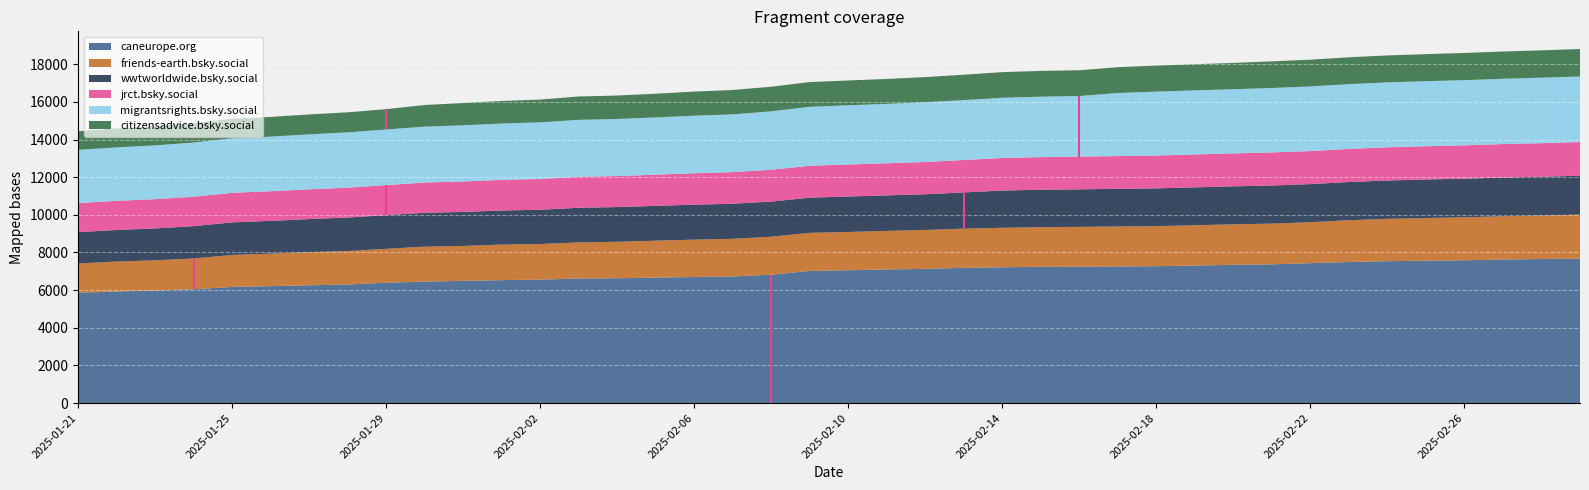

Reading left to right, what are all the values shown in this chart?

caneurope.org: 2025-01-21=5859	2025-01-22=5929	2025-01-23=5977	2025-01-24=6046	2025-01-25=6171	2025-01-26=6211	2025-01-27=6257	2025-01-28=6300	2025-01-29=6393	2025-01-30=6454	2025-01-31=6492	2025-02-01=6531	2025-02-02=6558	2025-02-03=6617	2025-02-04=6631	2025-02-05=6663	2025-02-06=6697	2025-02-07=6726	2025-02-08=6821	2025-02-09=7019	2025-02-10=7057	2025-02-11=7098	2025-02-12=7129	2025-02-13=7183	2025-02-14=7215	2025-02-15=7237	2025-02-16=7246	2025-02-17=7258	2025-02-18=7272	2025-02-19=7306	2025-02-20=7345	2025-02-21=7371	2025-02-22=7434	2025-02-23=7494	2025-02-24=7536	2025-02-25=7565	2025-02-26=7585	2025-02-27=7627	2025-02-28=7653	2025-03-01=7674
friends-earth.bsky.social: 2025-01-21=1557	2025-01-22=1591	2025-01-23=1607	2025-01-24=1634	2025-01-25=1697	2025-01-26=1727	2025-01-27=1761	2025-01-28=1777	2025-01-29=1801	2025-01-30=1854	2025-01-31=1854	2025-02-01=1887	2025-02-02=1892	2025-02-03=1917	2025-02-04=1937	2025-02-05=1964	2025-02-06=1985	2025-02-07=2000	2025-02-08=2015	2025-02-09=2024	2025-02-10=2032	2025-02-11=2048	2025-02-12=2065	2025-02-13=2081	2025-02-14=2097	2025-02-15=2106	2025-02-16=2115	2025-02-17=2122	2025-02-18=2127	2025-02-19=2140	2025-02-20=2150	2025-02-21=2163	2025-02-22=2172	2025-02-23=2219	2025-02-24=2251	2025-02-25=2264	2025-02-26=2284	2025-02-27=2297	2025-02-28=2308	2025-03-01=2340
wwtworldwide.bsky.social: 2025-01-21=1664	2025-01-22=1675	2025-01-23=1693	2025-01-24=1718	2025-01-25=1731	2025-01-26=1741	2025-01-27=1757	2025-01-28=1778	2025-01-29=1790	2025-01-30=1798	2025-01-31=1807	2025-02-01=1811	2025-02-02=1820	2025-02-03=1841	2025-02-04=1845	2025-02-05=1849	2025-02-06=1857	2025-02-07=1863	2025-02-08=1868	2025-02-09=1869	2025-02-10=1883	2025-02-11=1888	2025-02-12=1899	2025-02-13=1926	2025-02-14=1979	2025-02-15=1989	2025-02-16=1993	2025-02-17=2002	2025-02-18=2006	2025-02-19=2012	2025-02-20=2019	2025-02-21=2023	2025-02-22=2025	2025-02-23=2030	2025-02-24=2037	2025-02-25=2047	2025-02-26=2050	2025-02-27=2057	2025-02-28=2062	2025-03-01=2064
jrct.bsky.social: 2025-01-21=1544	2025-01-22=1547	2025-01-23=1555	2025-01-24=1564	2025-01-25=1569	2025-01-26=1574	2025-01-27=1579	2025-01-28=1586	2025-01-29=1595	2025-01-30=1609	2025-01-31=1618	2025-02-01=1627	2025-02-02=1633	2025-02-03=1643	2025-02-04=1646	2025-02-05=1655	2025-02-06=1669	2025-02-07=1680	2025-02-08=1691	2025-02-09=1694	2025-02-10=1700	2025-02-11=1705	2025-02-12=1714	2025-02-13=1722	2025-02-14=1728	2025-02-15=1733	2025-02-16=1737	2025-02-17=1739	2025-02-18=1744	2025-02-19=1750	2025-02-20=1749	2025-02-21=1757	2025-02-22=1755	2025-02-23=1757	2025-02-24=1763	2025-02-25=1768	2025-02-26=1772	2025-02-27=1777	2025-02-28=1783	2025-03-01=1787
migrantsrights.bsky.social: 2025-01-21=2826	2025-01-22=2840	2025-01-23=2857	2025-01-24=2877	2025-01-25=2895	2025-01-26=2902	2025-01-27=2920	2025-01-28=2940	2025-01-29=2954	2025-01-30=2970	2025-01-31=2984	2025-02-01=2994	2025-02-02=3010	2025-02-03=3027	2025-02-04=3033	2025-02-05=3043	2025-02-06=3058	2025-02-07=3067	2025-02-08=3103	2025-02-09=3131	2025-02-10=3147	2025-02-11=3155	2025-02-12=3174	2025-02-13=3183	2025-02-14=3198	2025-02-15=3212	2025-02-16=3219	2025-02-17=3350	2025-02-18=3396	2025-02-19=3403	2025-02-20=3410	2025-02-21=3422	2025-02-22=3434	2025-02-23=3441	2025-02-24=3448	2025-02-25=3454	2025-02-26=3463	2025-02-27=3469	2025-02-28=3480	2025-03-01=3484
citizensadvice.bsky.social: 2025-01-21=987	2025-01-22=1005	2025-01-23=1014	2025-01-24=1031	2025-01-25=1040	2025-01-26=1046	2025-01-27=1057	2025-01-28=1063	2025-01-29=1081	2025-01-30=1148	2025-01-31=1183	2025-02-01=1198	2025-02-02=1210	2025-02-03=1240	2025-02-04=1244	2025-02-05=1259	2025-02-06=1278	2025-02-07=1295	2025-02-08=1307	2025-02-09=1314	2025-02-10=1317	2025-02-11=1322	2025-02-12=1335	2025-02-13=1347	2025-02-14=1361	2025-02-15=1368	2025-02-16=1370	2025-02-17=1371	2025-02-18=1382	2025-02-19=1389	2025-02-20=1396	2025-02-21=1415	2025-02-22=1421	2025-02-23=1427	2025-02-24=1431	2025-02-25=1436	2025-02-26=1443	2025-02-27=1447	2025-02-28=1451	2025-03-01=1457